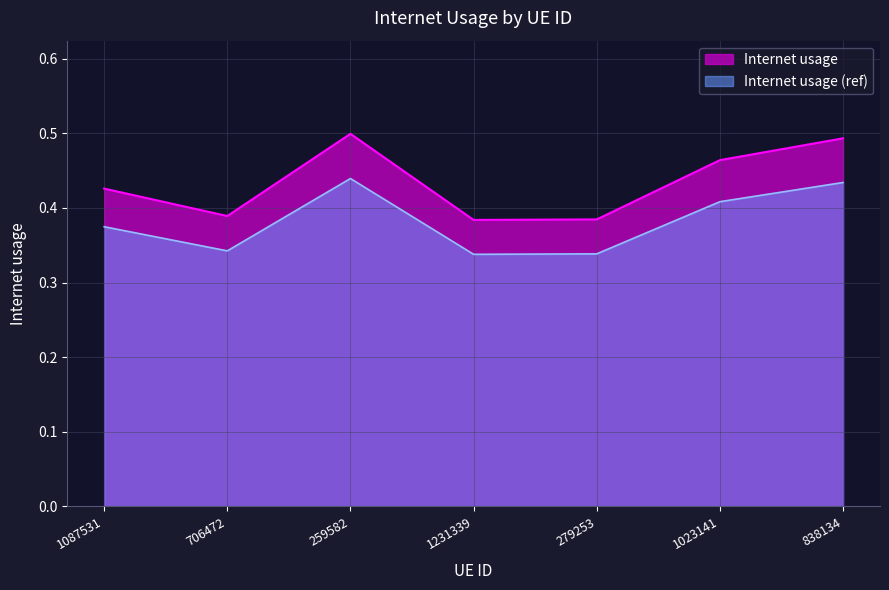

How many points are lower than both their immediate neighbors (excluding endpoints)?

2